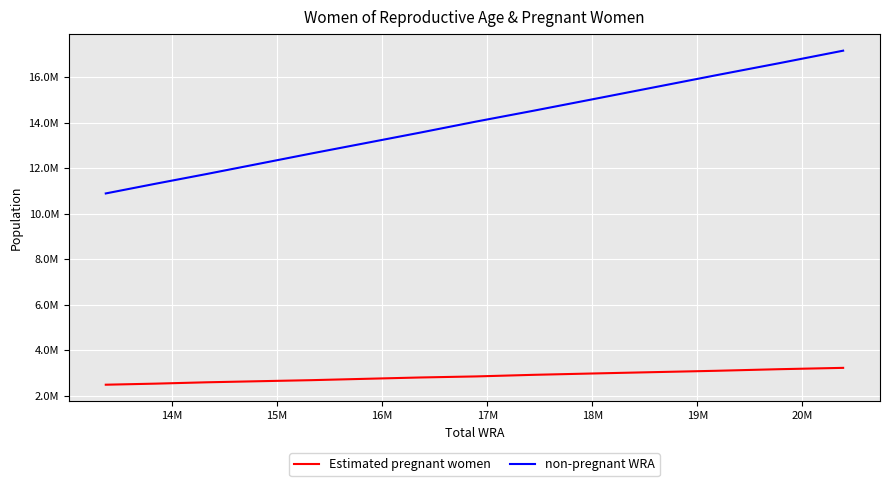

Is this an area chart (filled region under the line)?

No